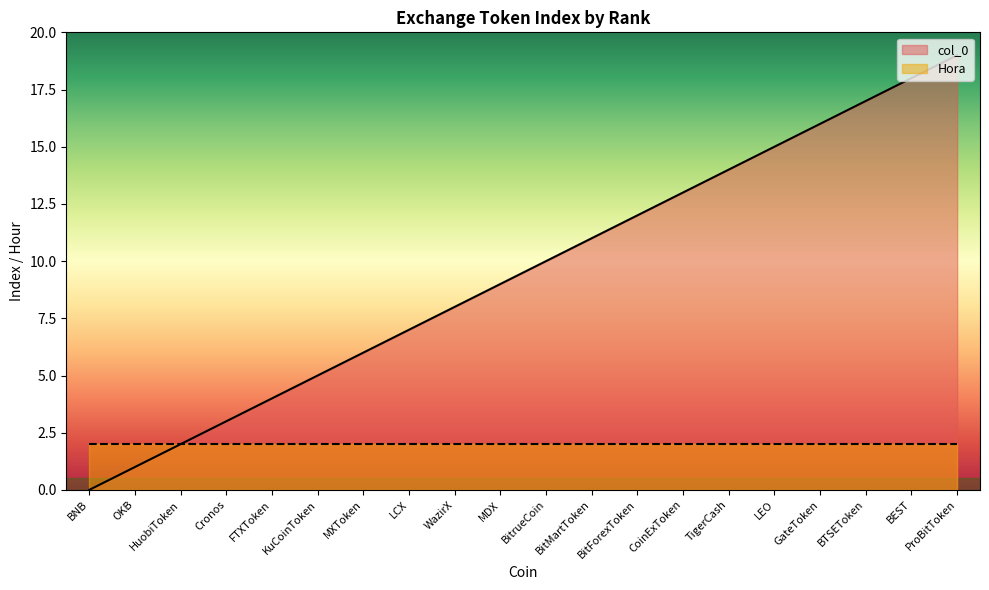

Reading left to right, what are all the values shown in this chart?

BNB=0	OKB=1	HuobiToken=2	Cronos=3	FTXToken=4	KuCoinToken=5	MXToken=6	LCX=7	WazirX=8	MDX=9	BitrueCoin=10	BitMartToken=11	BitForexToken=12	CoinExToken=13	TigerCash=14	LEO=15	GateToken=16	BTSEToken=17	BEST=18	ProBitToken=19